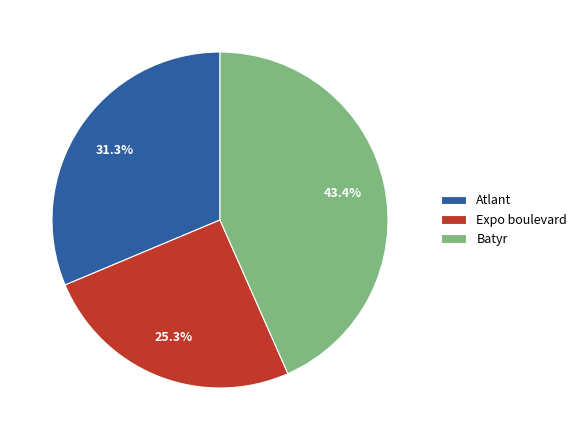

Approximately how many times larger is the value at Expo boulevard compared to Batyr?

0.6